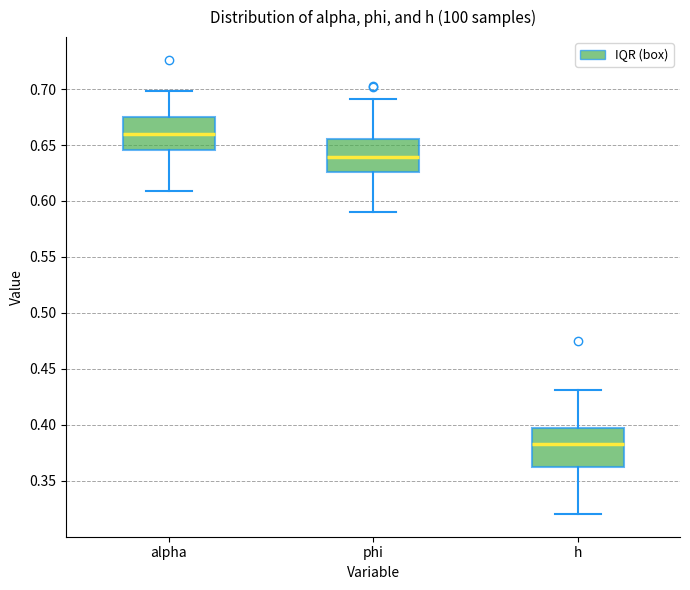

Reading left to right, transcribe this box plot: for each box, give where its median line is, the range the box spans, and where its two whiskers end, as read against the y-axis. The values are not printed on the chart, so give them approximately, as read against the axis.

alpha: median 0.660, box 0.645 to 0.675, whiskers 0.610 to 0.700
phi: median 0.640, box 0.625 to 0.655, whiskers 0.590 to 0.690
h: median 0.385, box 0.360 to 0.395, whiskers 0.320 to 0.430